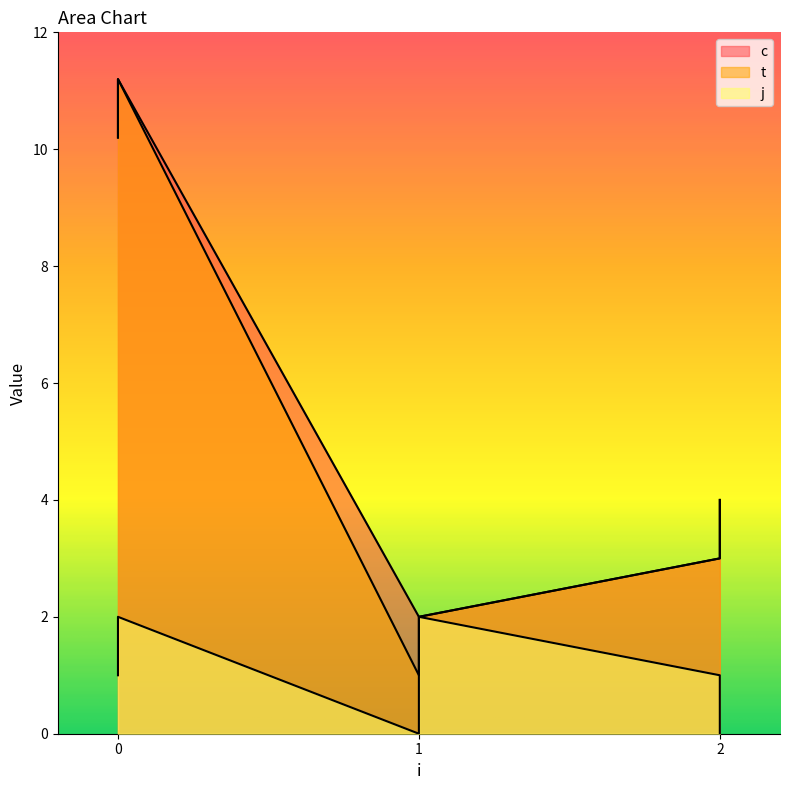

The t series shows 3.0 at 1. True or false?

False